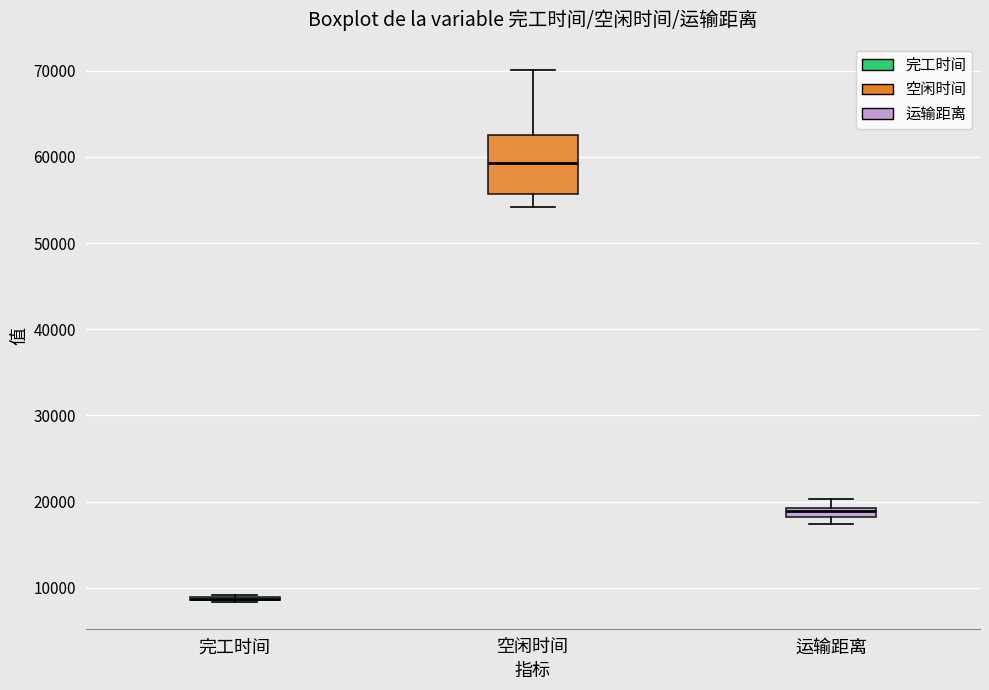

Which box is the tallest, from its lower edge to its upper edge?

空闲时间